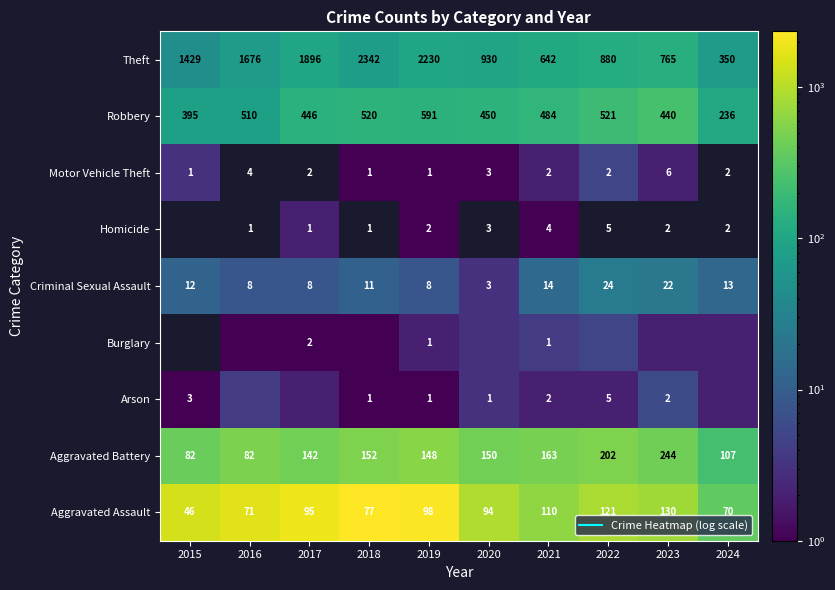

What is the difference between the highest and lowest values at 2018?

2341.0